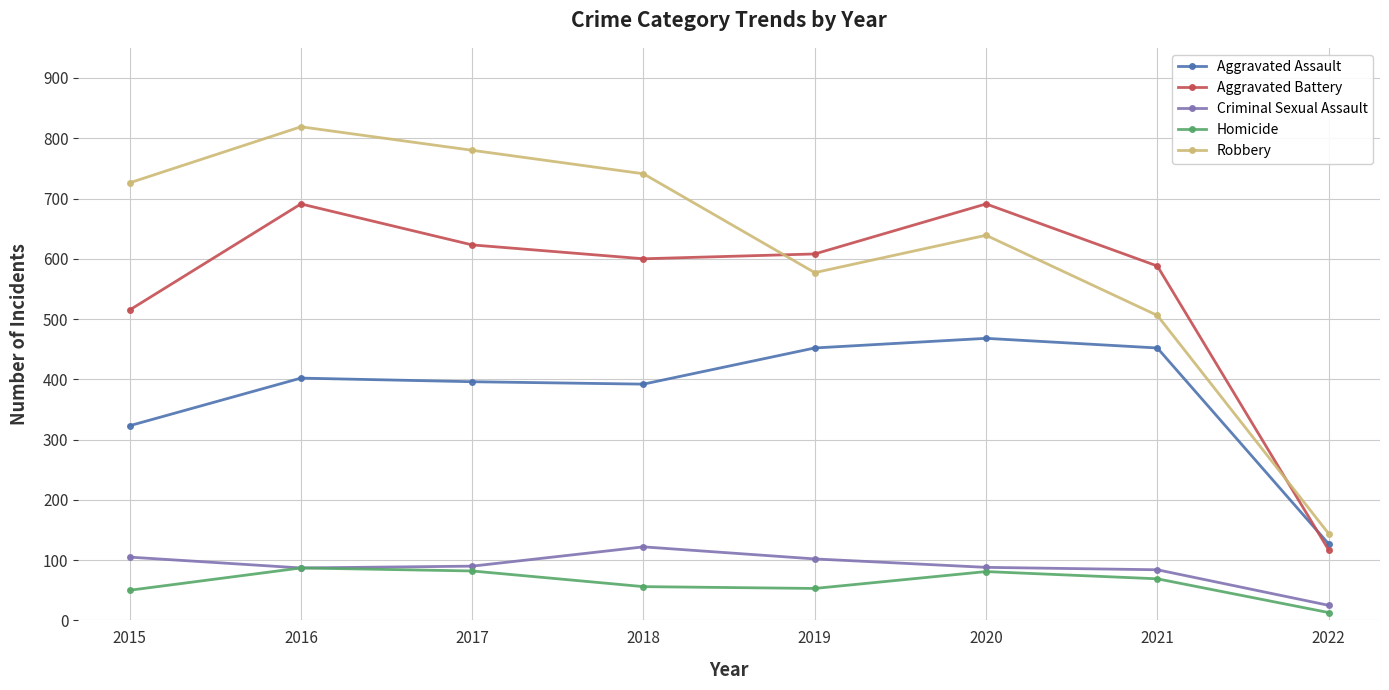

How many data points in Aggravated Assault are less than 402?

4